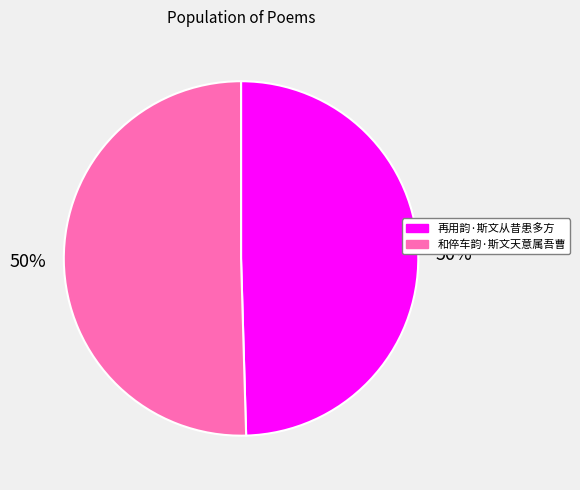

The 和倅车韵·斯文天意属吾曹 slice represents 50% of the pie. True or false?

True